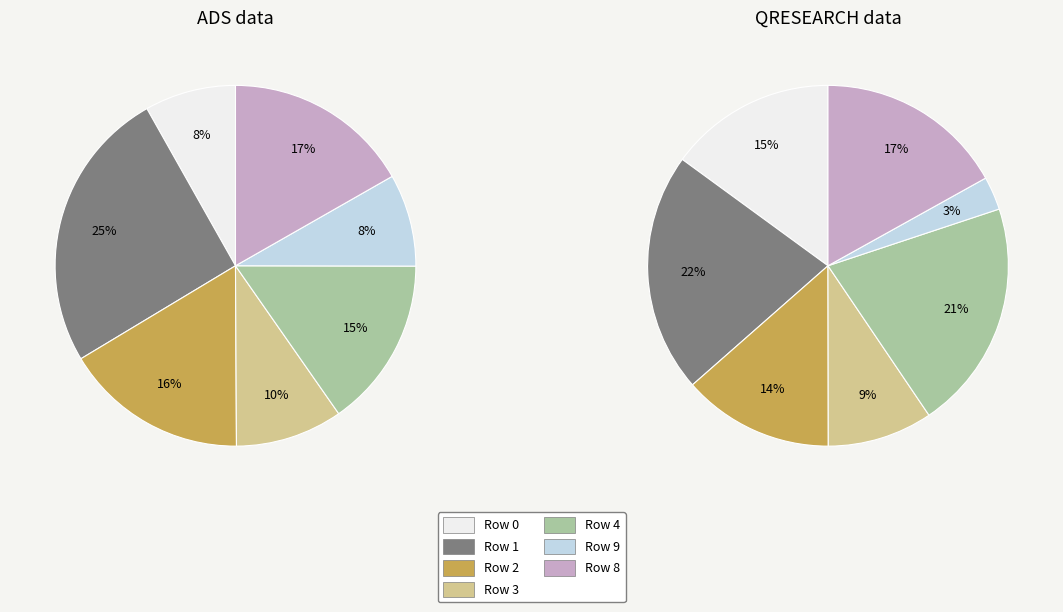

Rank the categories by ADS data value from highest to lowest.

Row 1, Row 8, Row 2, Row 4, Row 3, Row 9, Row 0